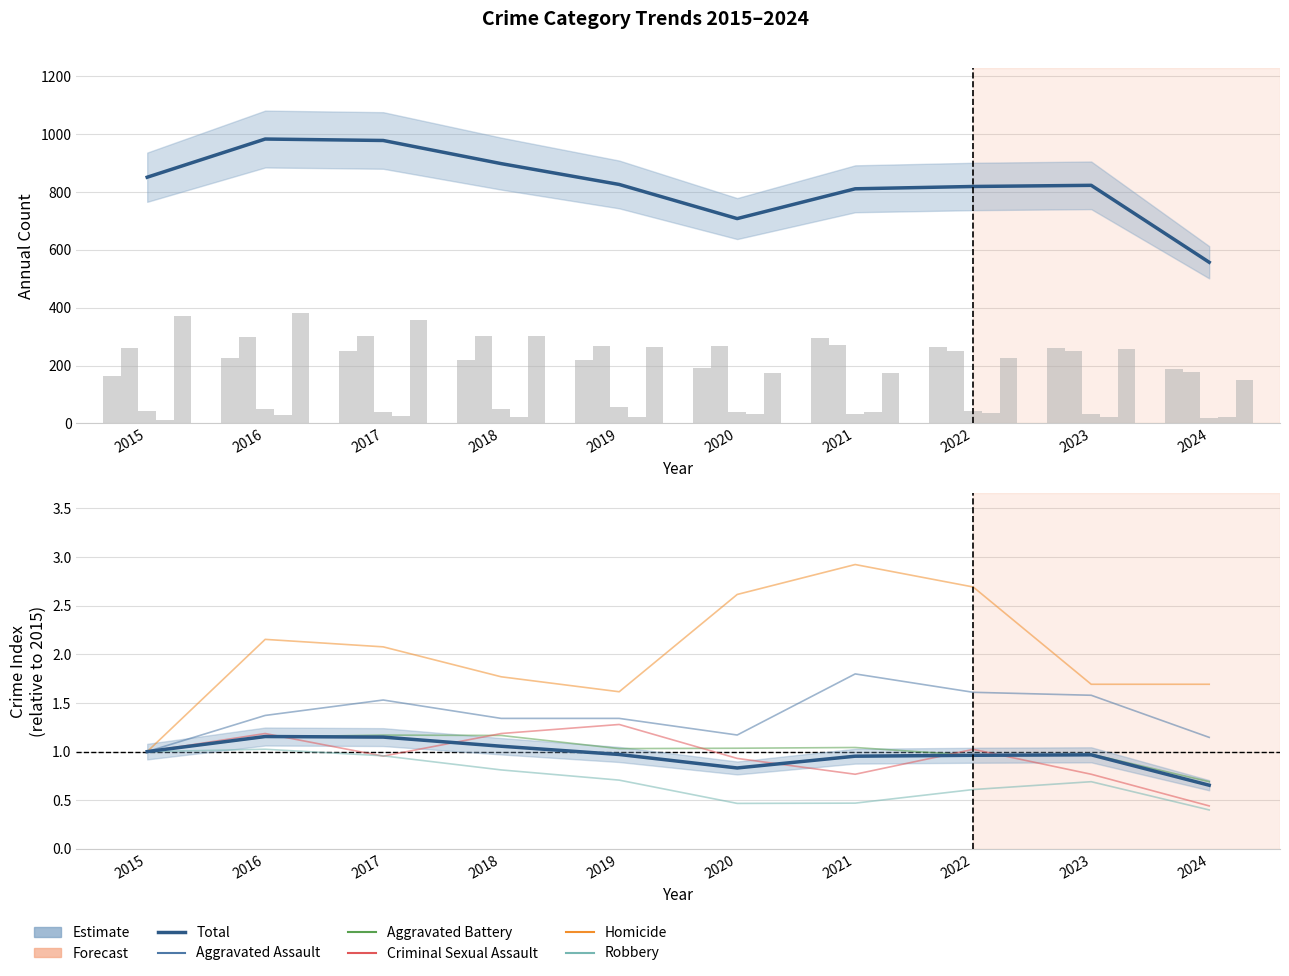

At how many categories does at least one series exceed 94?

10